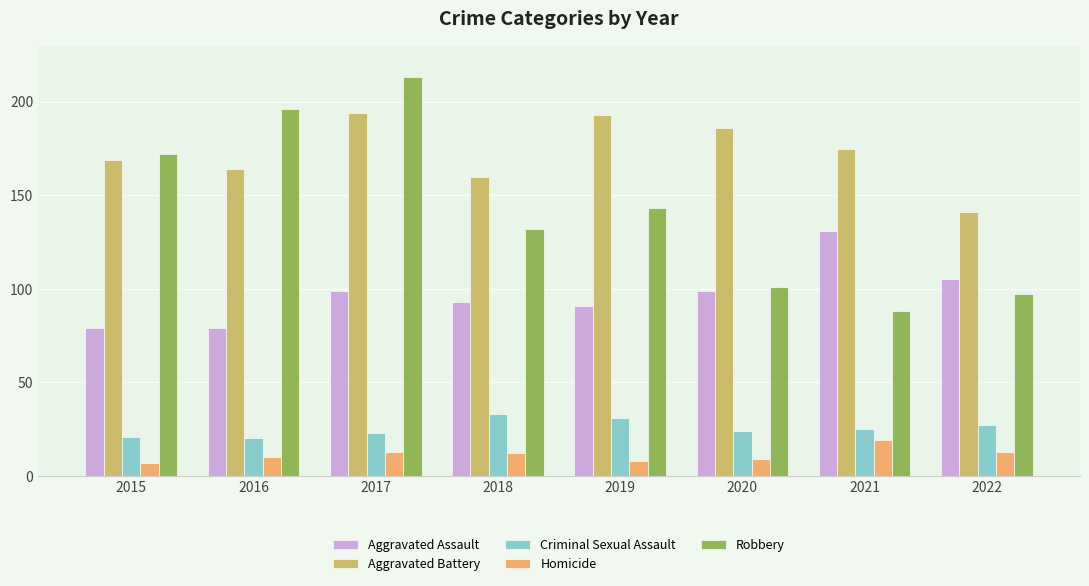

What is the average value of the Aggravated Assault series?

97